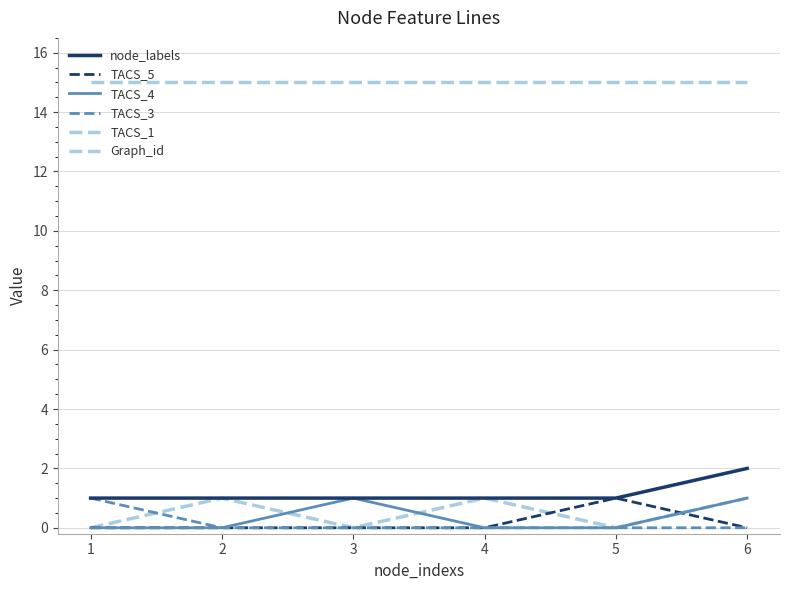

Reading left to right, transcribe all the data shown in this chart.

node_labels: 1=1	2=1	3=1	4=1	5=1	6=2
TACS_5: 1=0	2=0	3=0	4=0	5=1	6=0
TACS_4: 1=0	2=0	3=1	4=0	5=0	6=1
TACS_3: 1=1	2=0	3=0	4=0	5=0	6=0
TACS_1: 1=0	2=1	3=0	4=1	5=0	6=1
Graph_id: 1=15	2=15	3=15	4=15	5=15	6=15